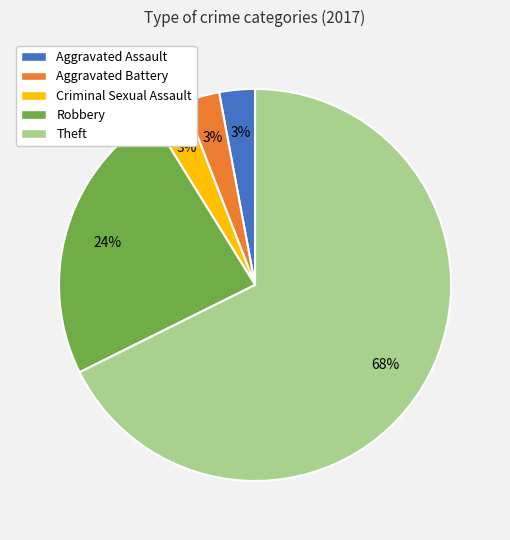

To the nearest percent, what portion does Robbery represent?

24%